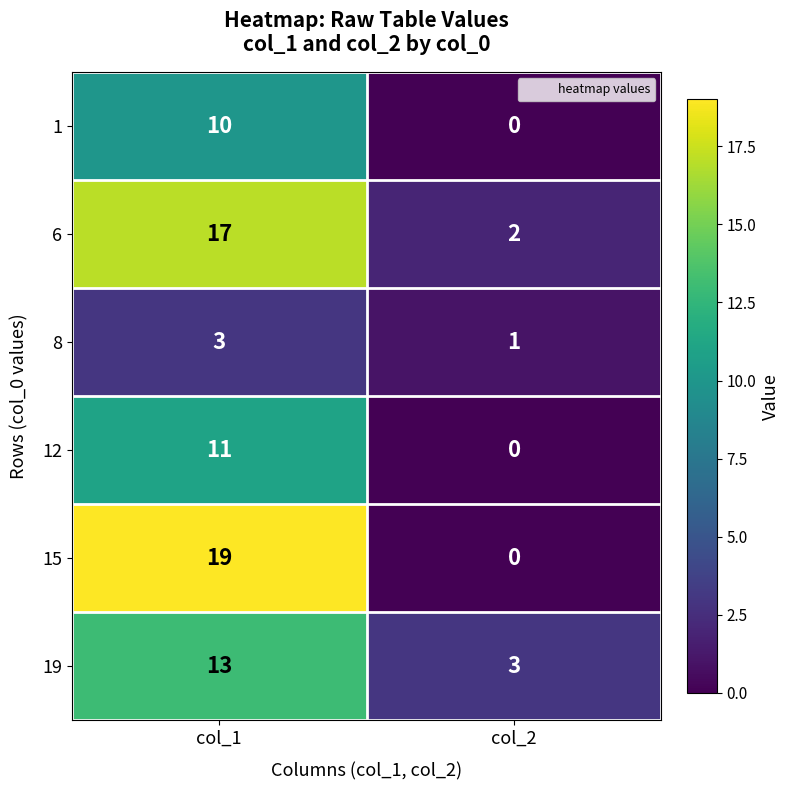

Which series has the widest spread of values?

15